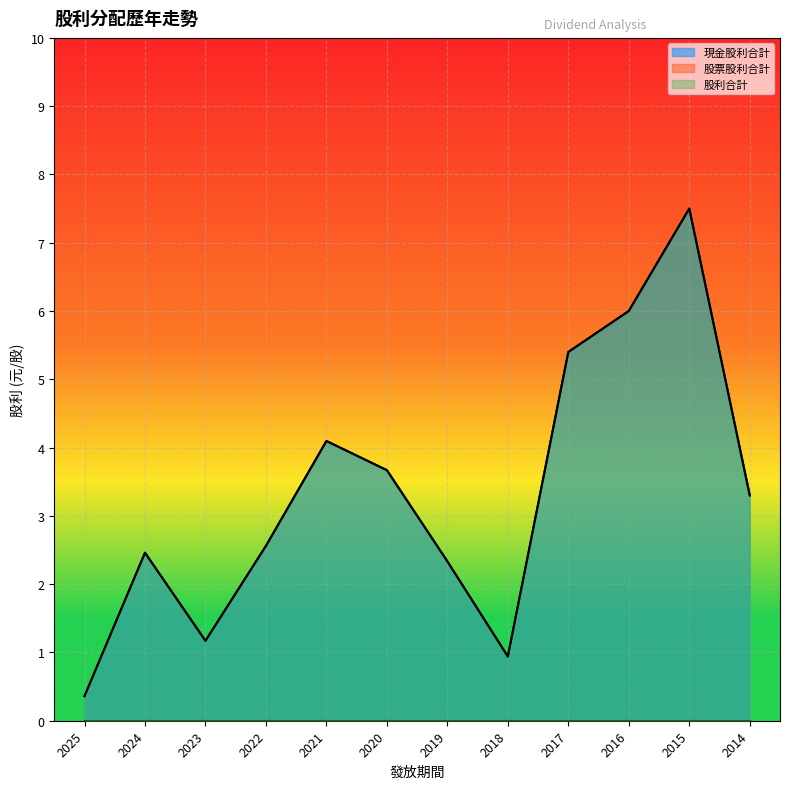

At how many categories does at least one series exceed 1?

10